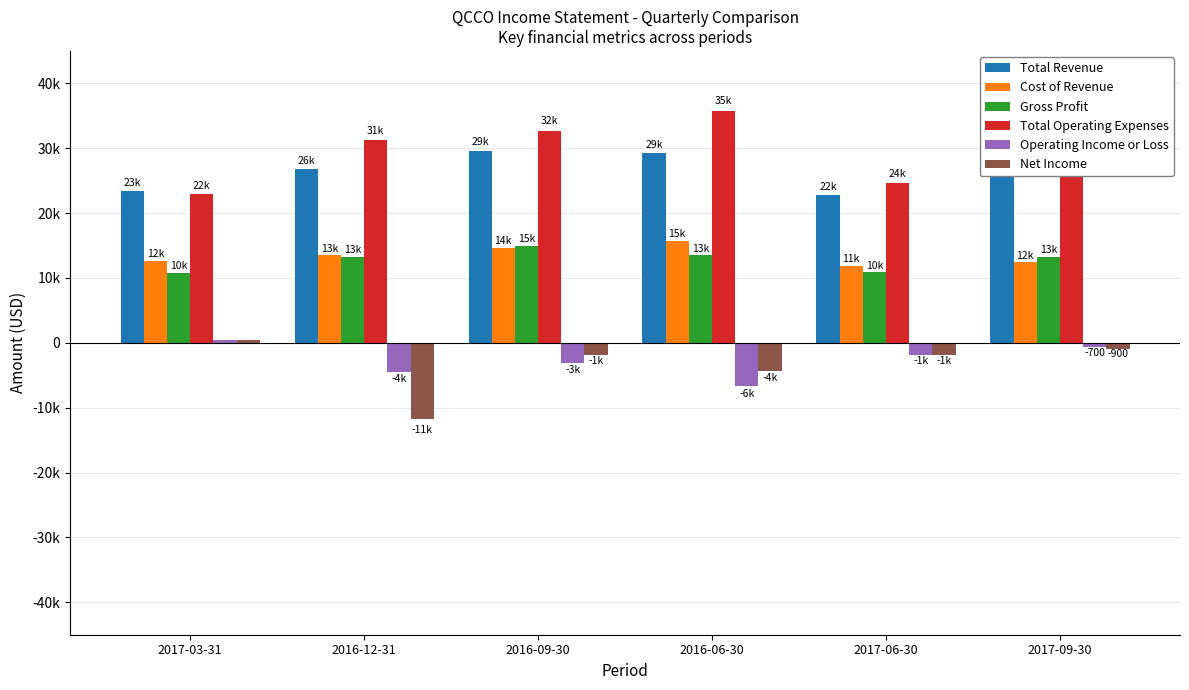

Are the bars grouped side by side (vs. stacked)?

Yes